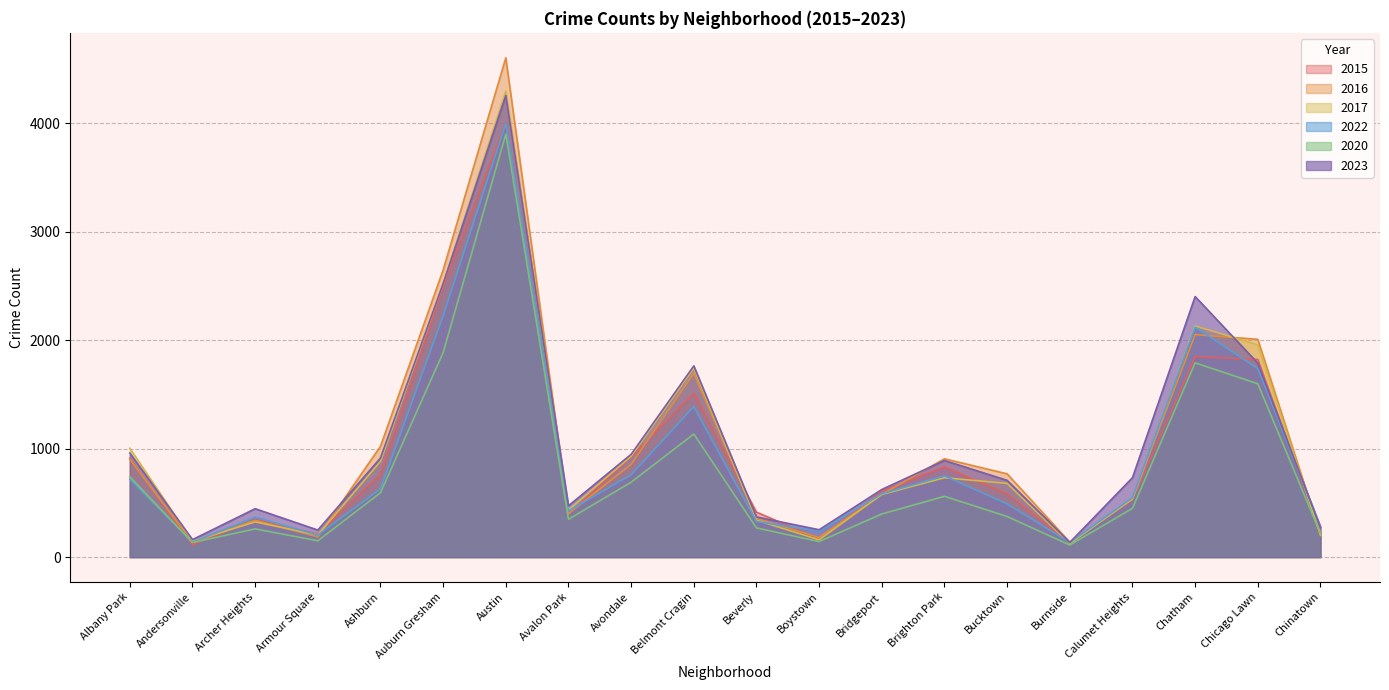

True or false: 2020 has more than 0 interior local peaks.

True